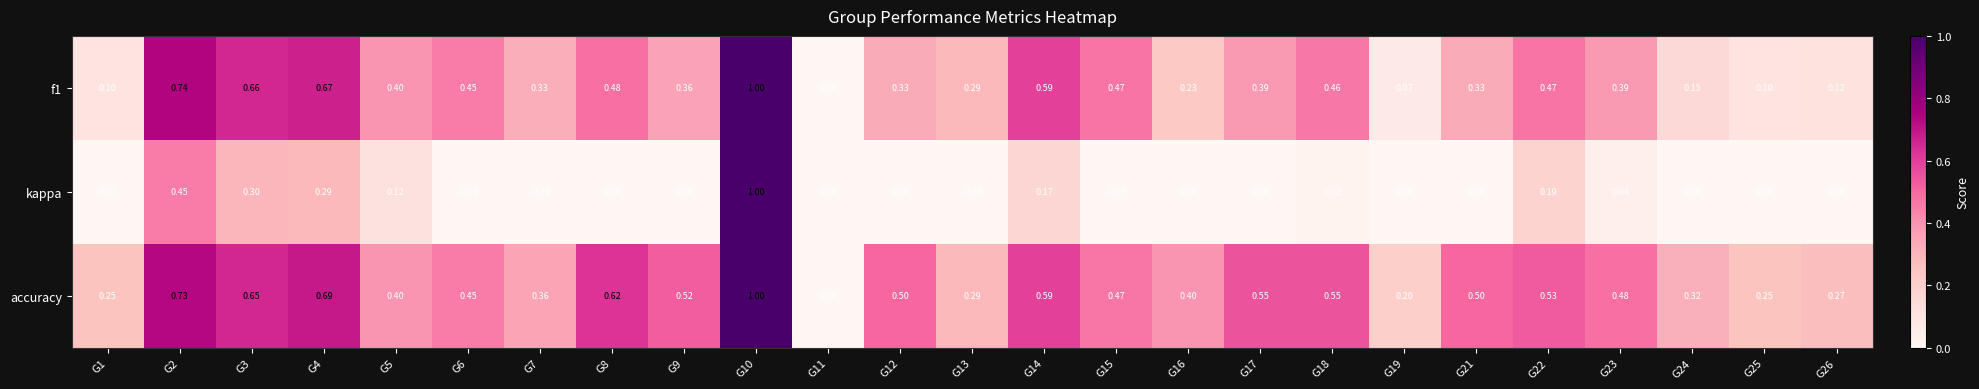

Which series has the widest spread of values?

kappa